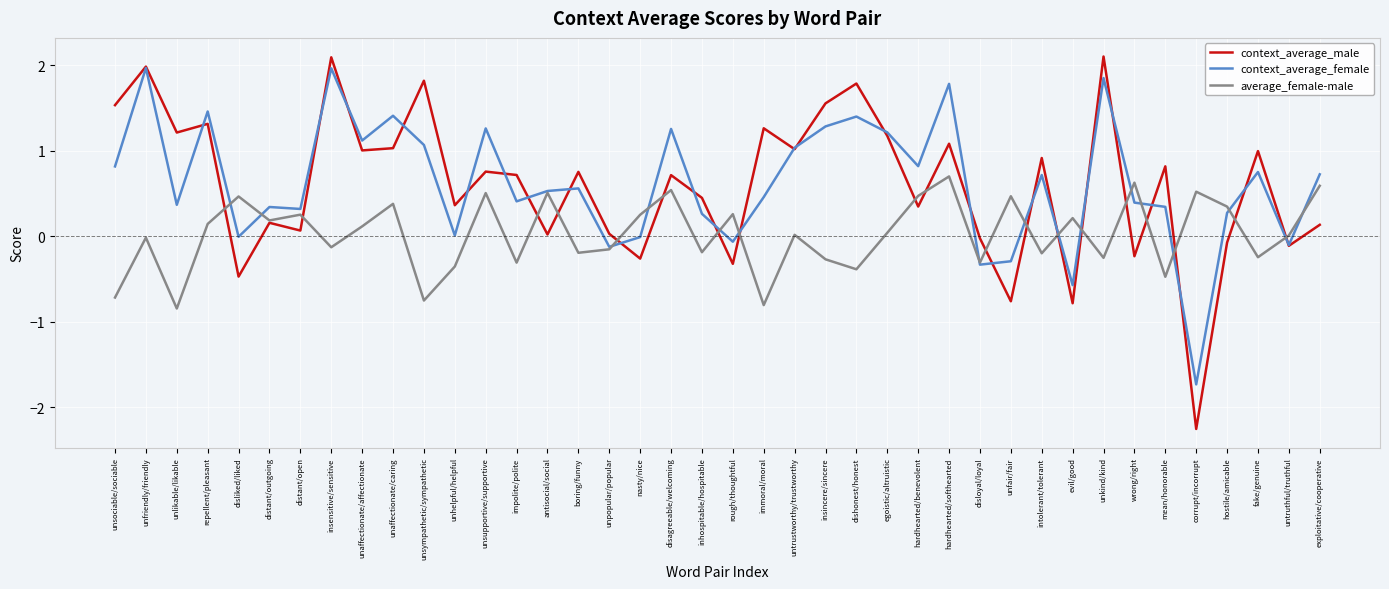

Is it true that average_female-male equals 0.4 at hardhearted/softhearted?

False